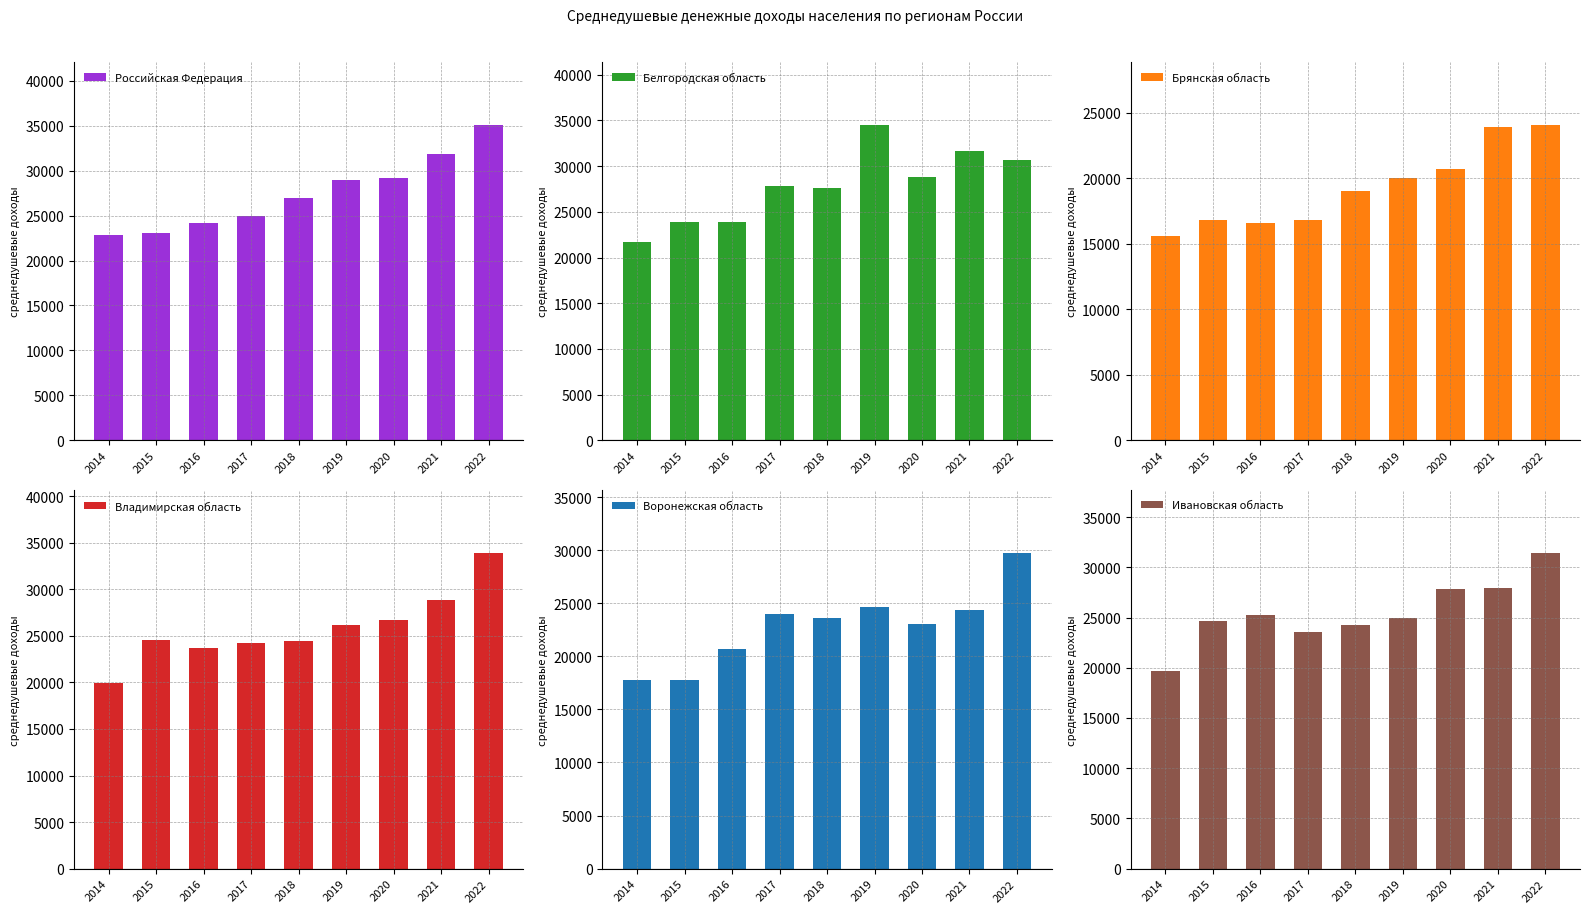

What is the difference between the Ивановская область values at 2014 and 2015?

5044.2